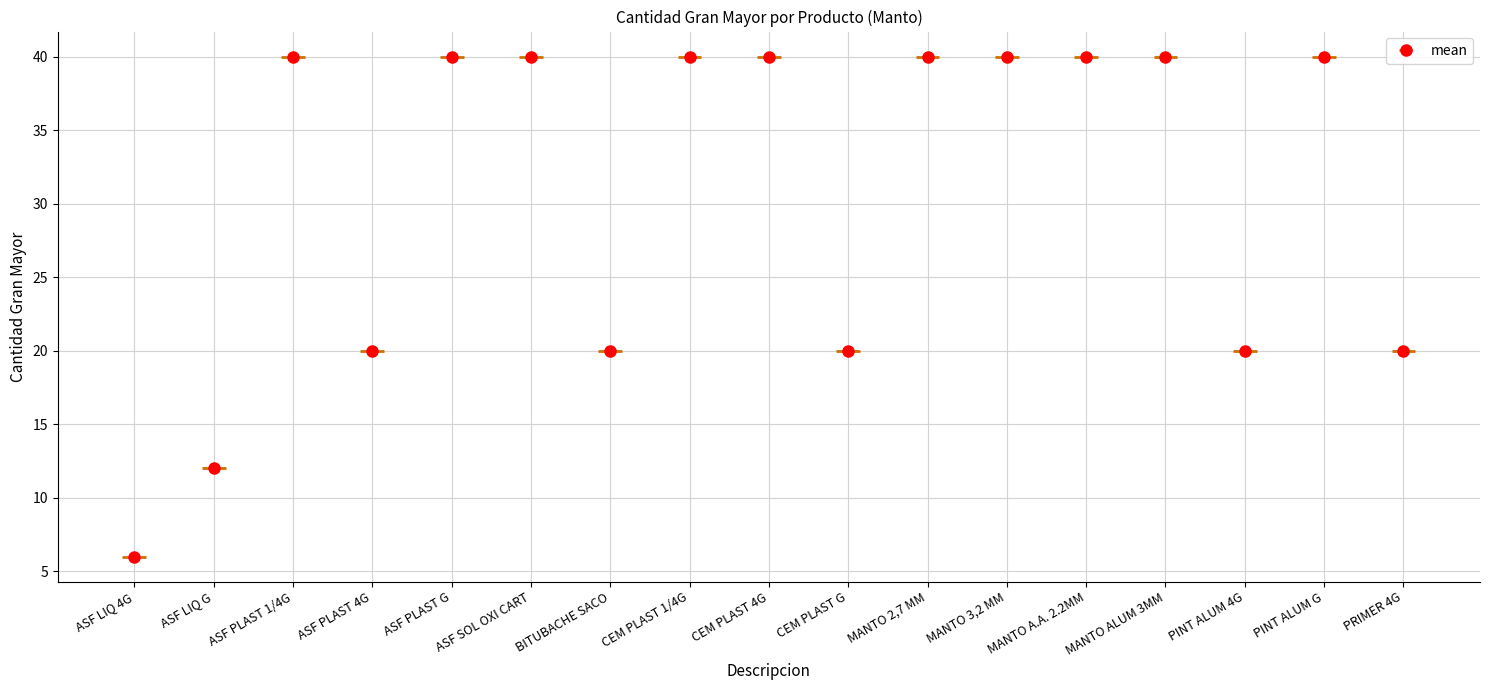

The chart shows a value of 20 at CEM PLAST G. True or false?

True